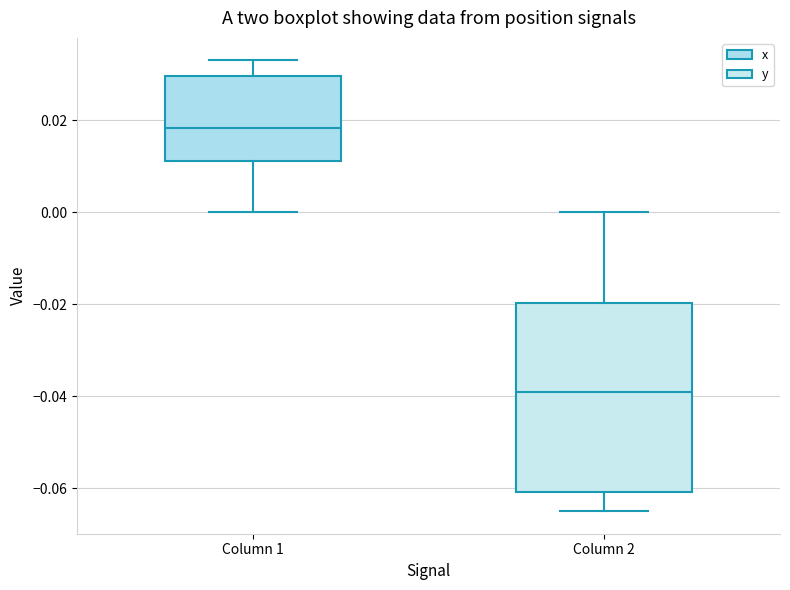

Reading left to right, transcribe this box plot: for each box, give where its median line is, the range the box spans, and where its two whiskers end, as read against the y-axis. The values are not printed on the chart, so give them approximately, as read against the axis.

Column 1: median 0.018, box 0.012 to 0.030, whiskers 0.000 to 0.032
Column 2: median -0.040, box -0.060 to -0.020, whiskers -0.064 to 0.000